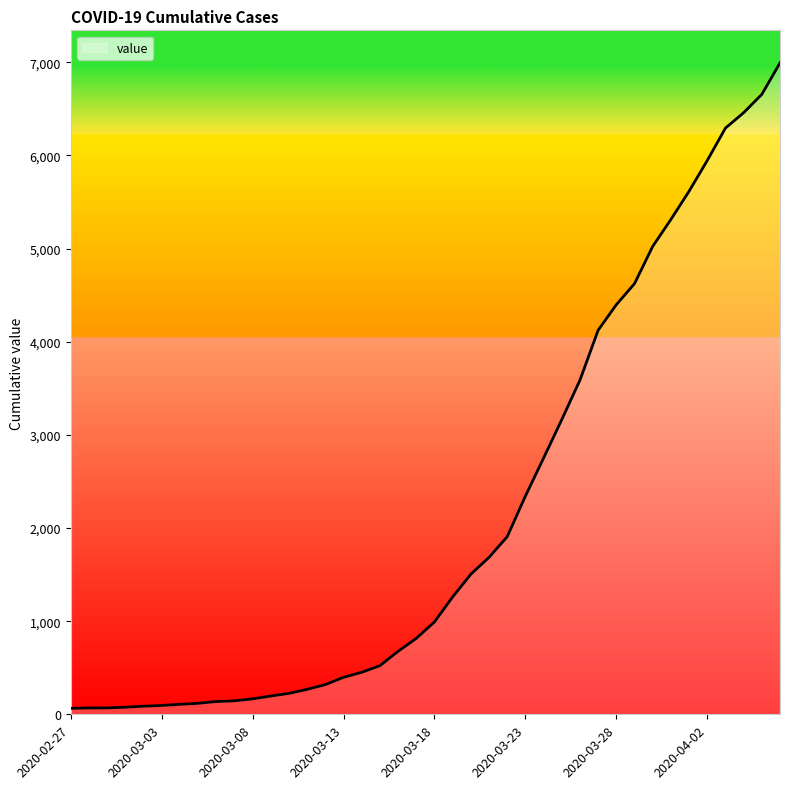

What is the minimum value shown in the chart?

64